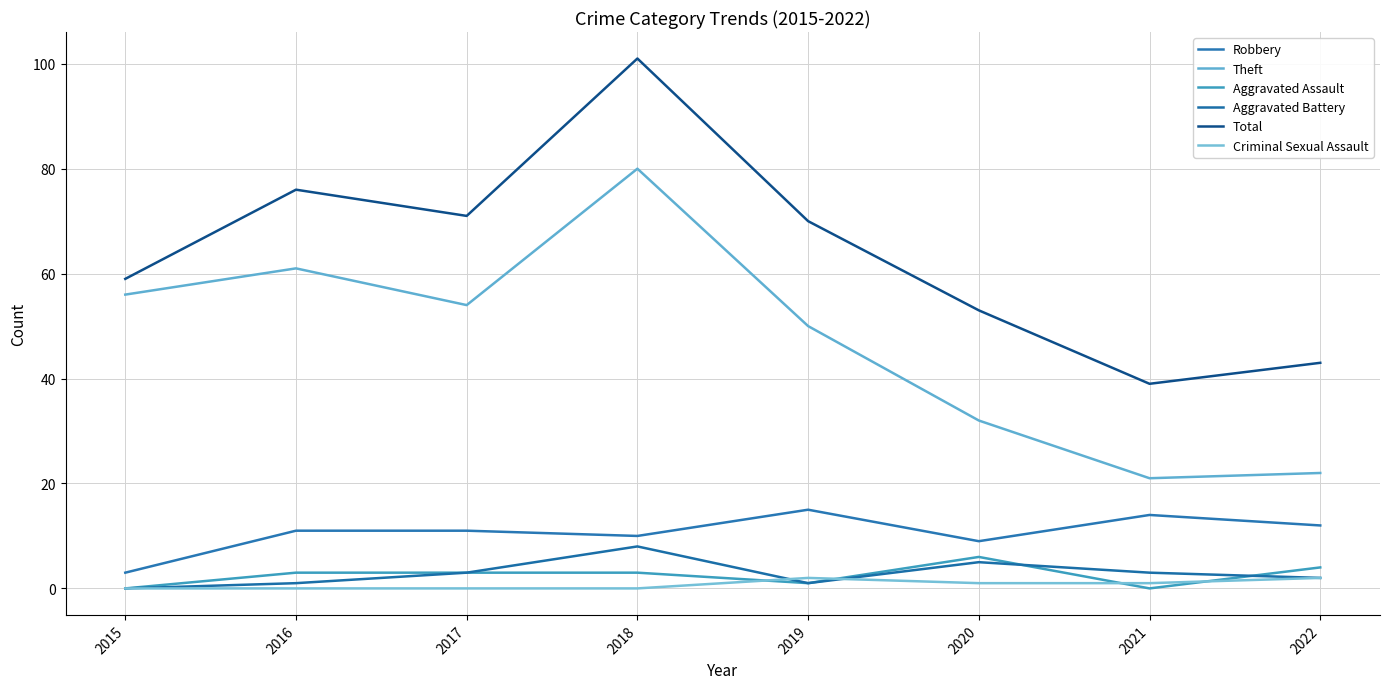

What value does the Aggravated Battery series have at 2019?

1